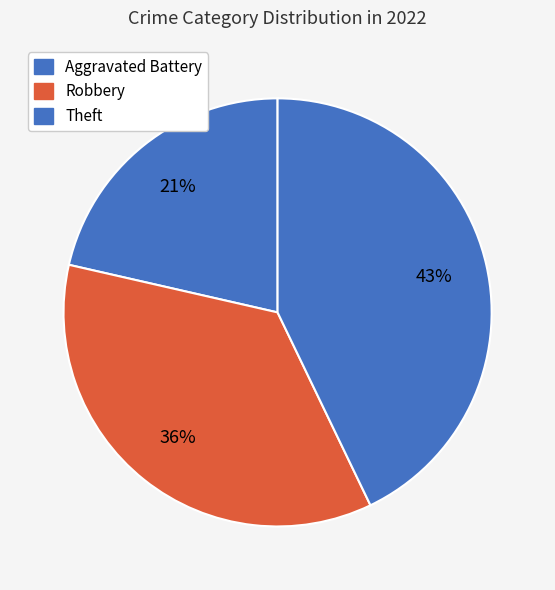

Count the number of slices in the pie.

3